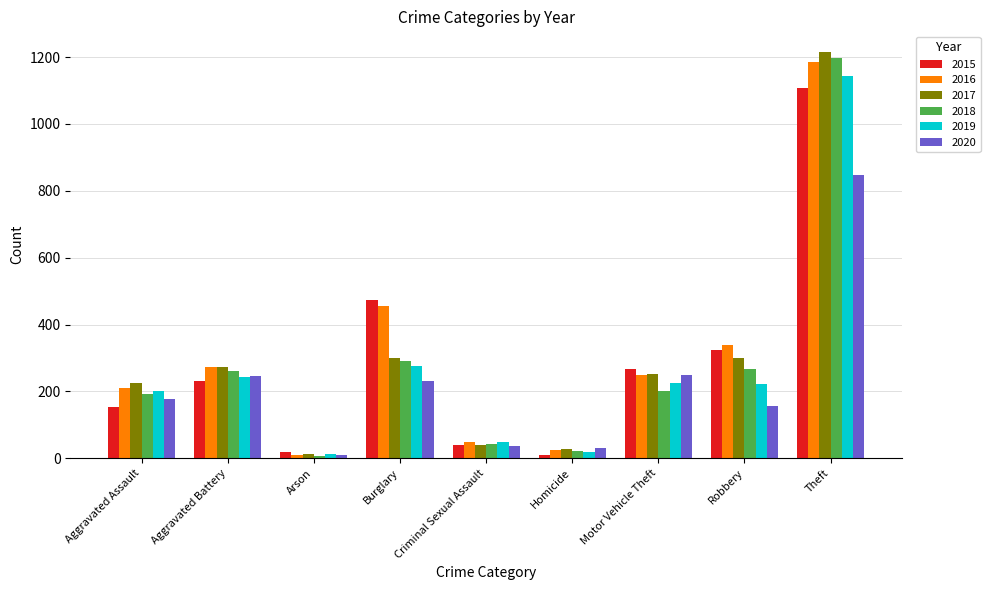

Rank the series by their maximum value, from highest to lowest.

2017, 2018, 2016, 2019, 2015, 2020